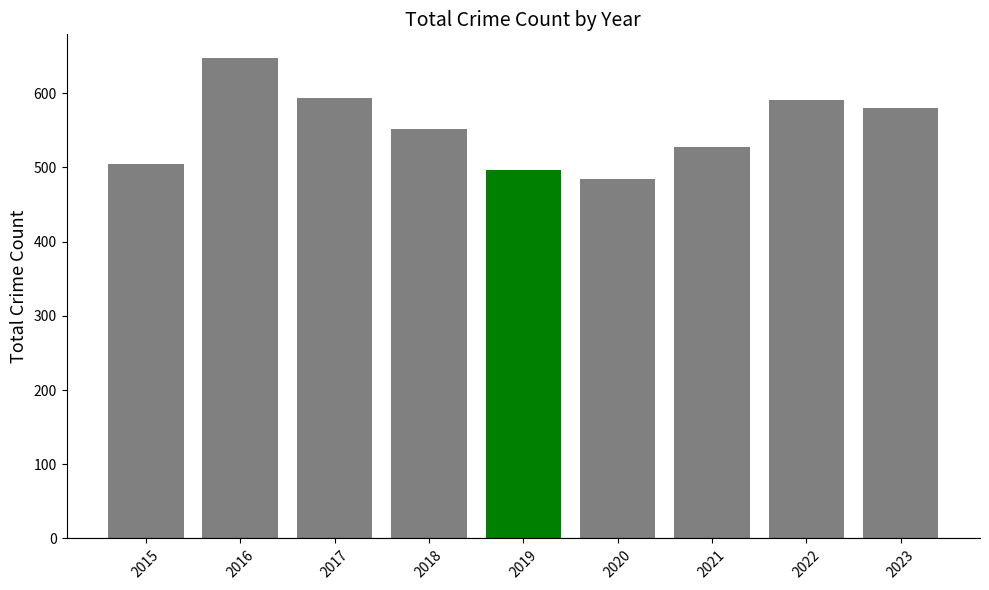

What is the value of the 5th bar from the left?

496